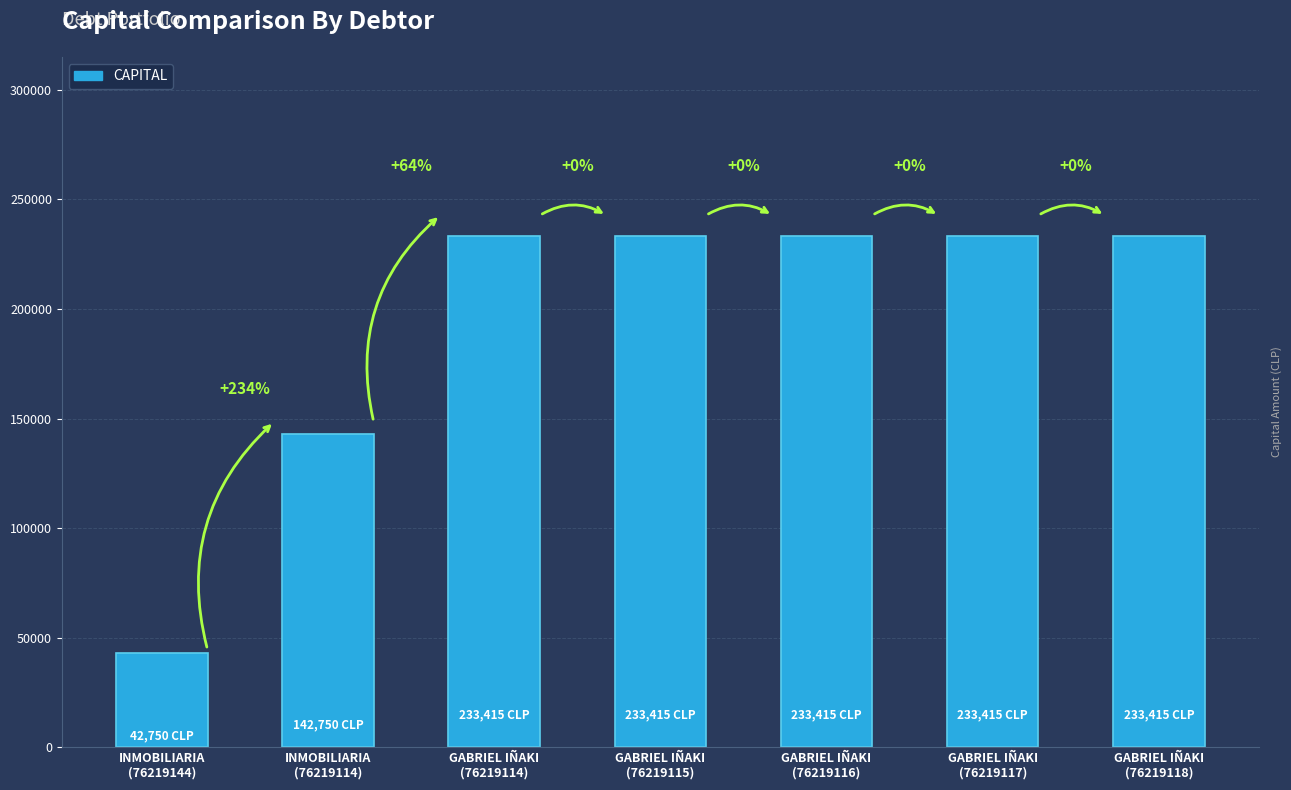

What is the difference between the maximum and minimum values?

190665